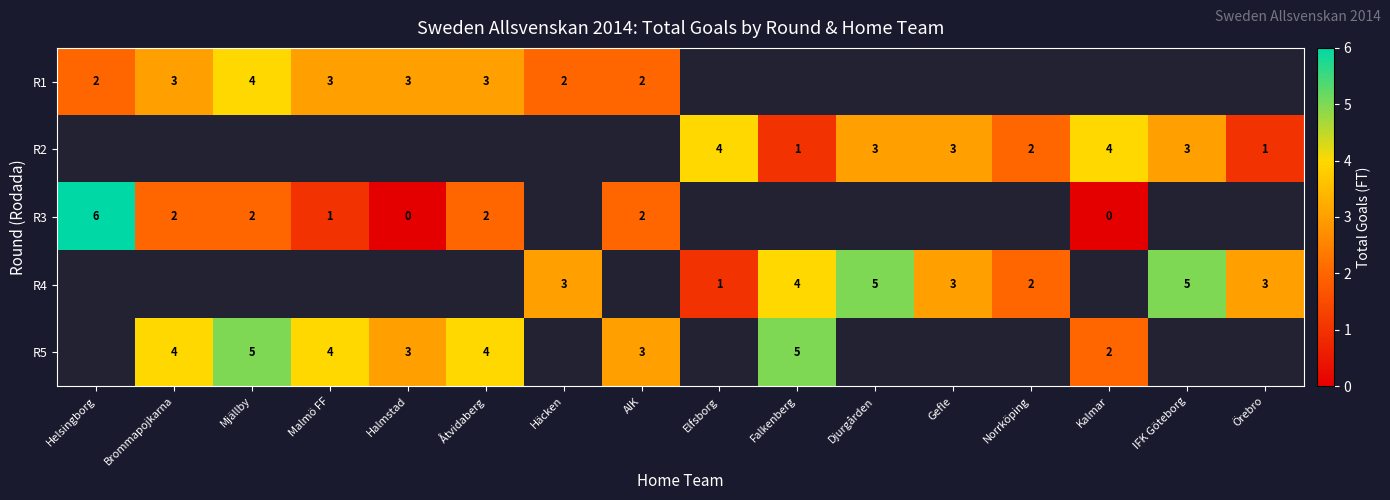

Which has a higher value, Brommapojkarna or Åtvidaberg?

Brommapojkarna